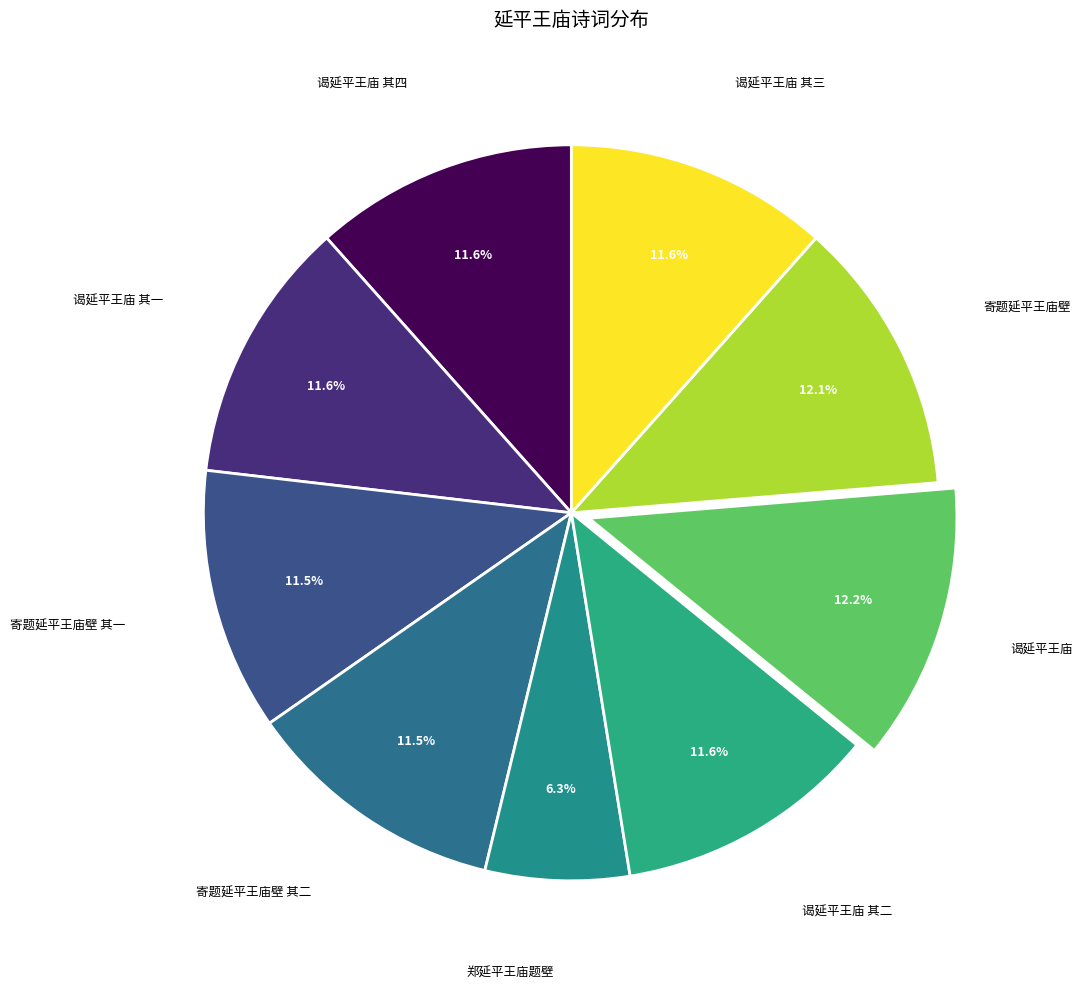

Which slice is the smallest?

郑延平王庙题壁